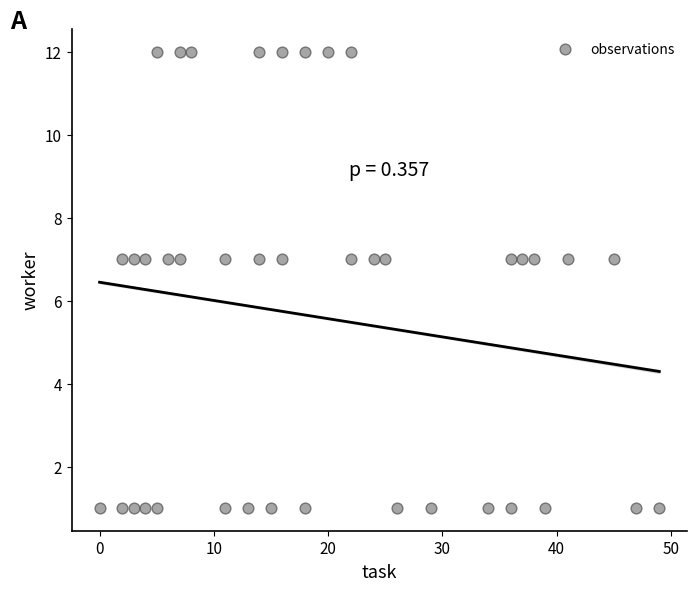

What is the range of X values (max minus min)?

49